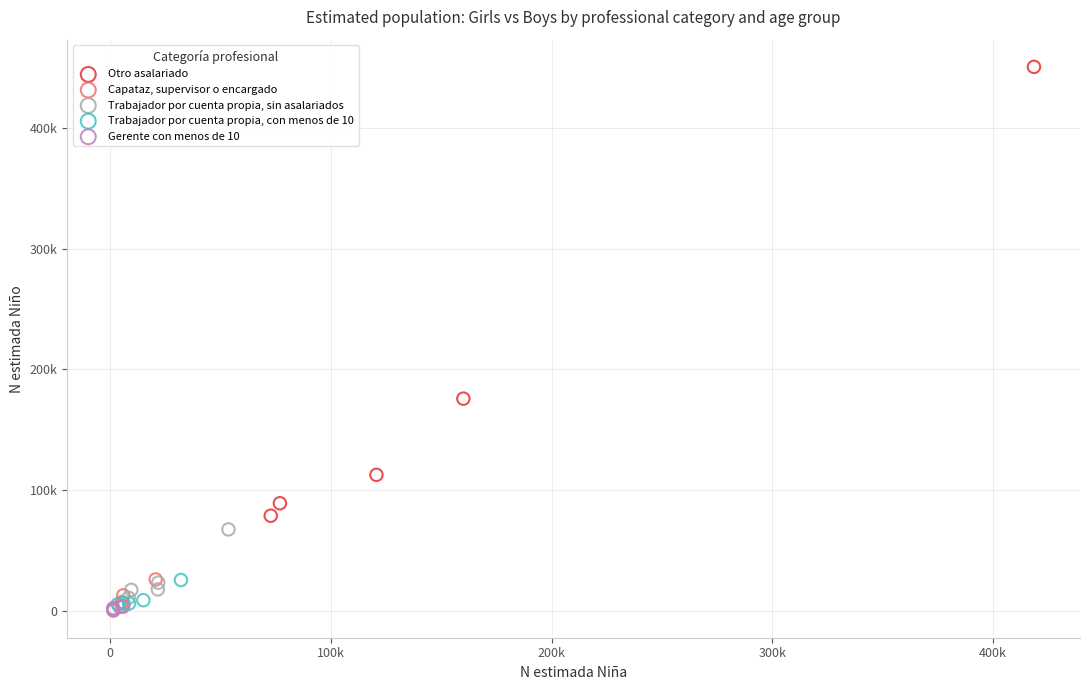

Which series reaches the maximum Y coordinate?

Otro asalariado